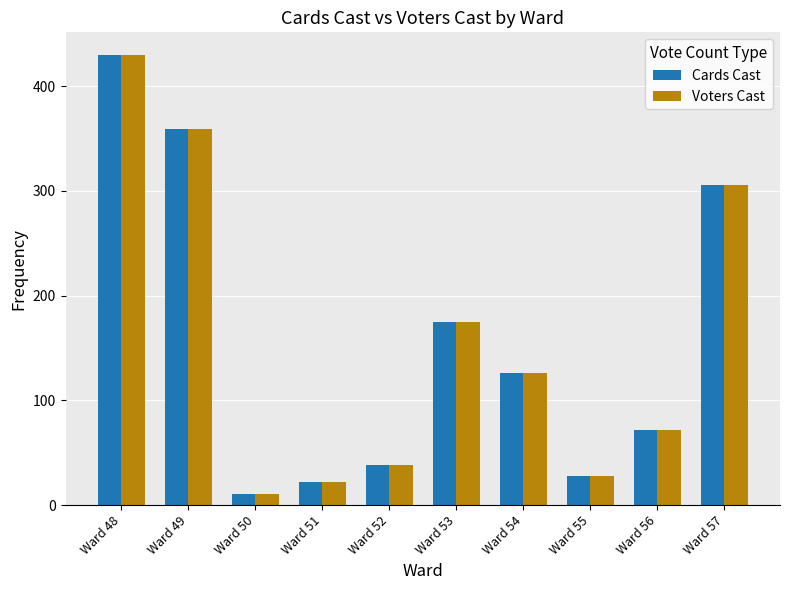

What is the total value across all series at Ward 57?

612